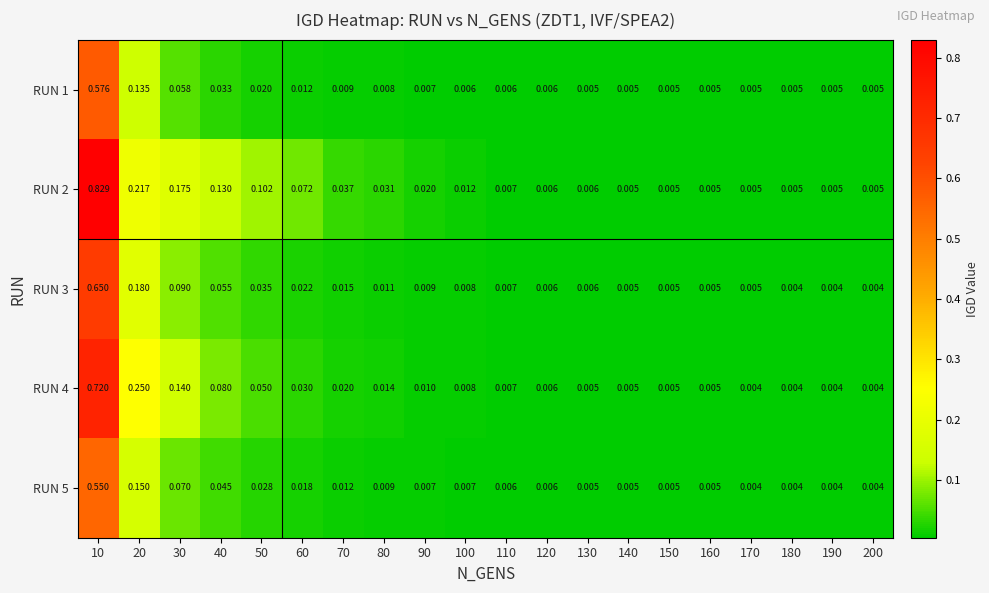

At how many categories does at least one series exceed 0?

20